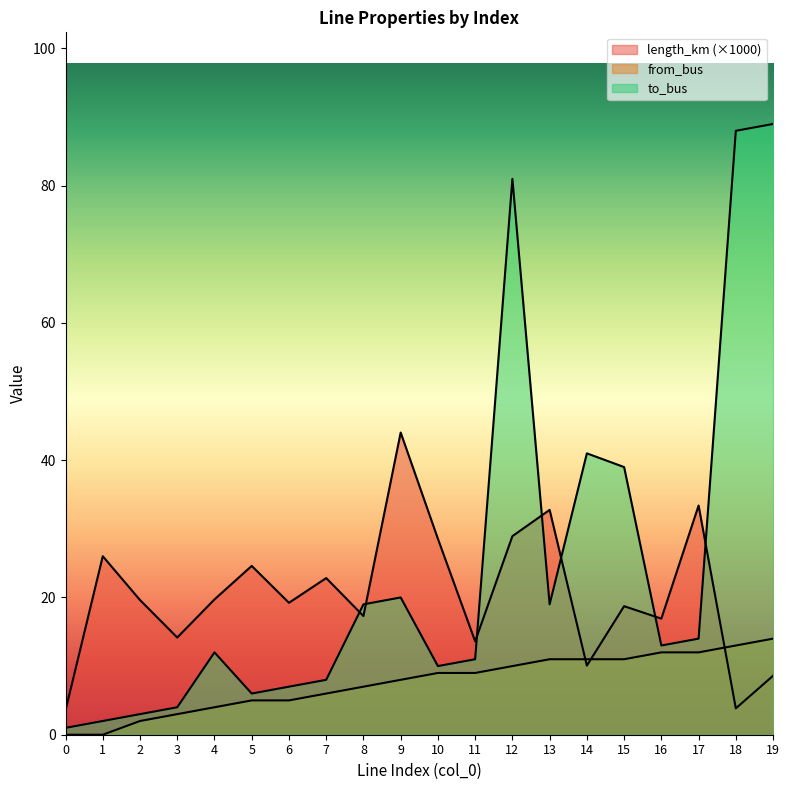

What is the difference between the maximum and minimum values in the length_km series?

40.5